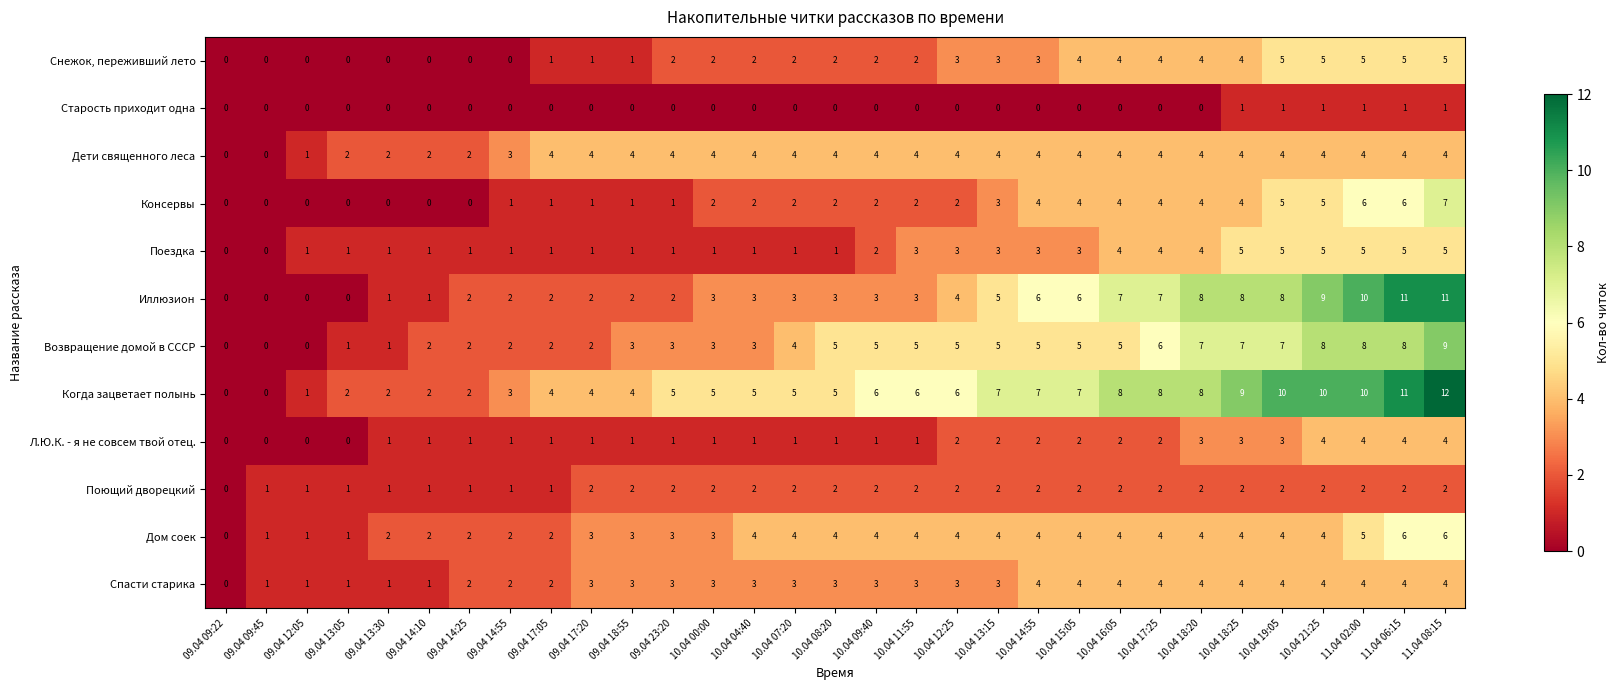

What is the spread (max minus min) of values at 10.04 09:40?

6